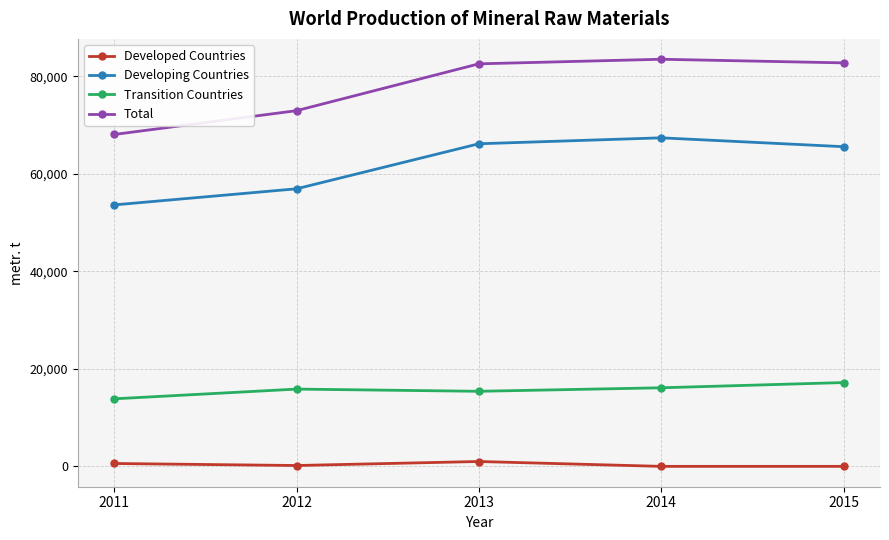

Which label corresponds to the largest value in the chart?

2014